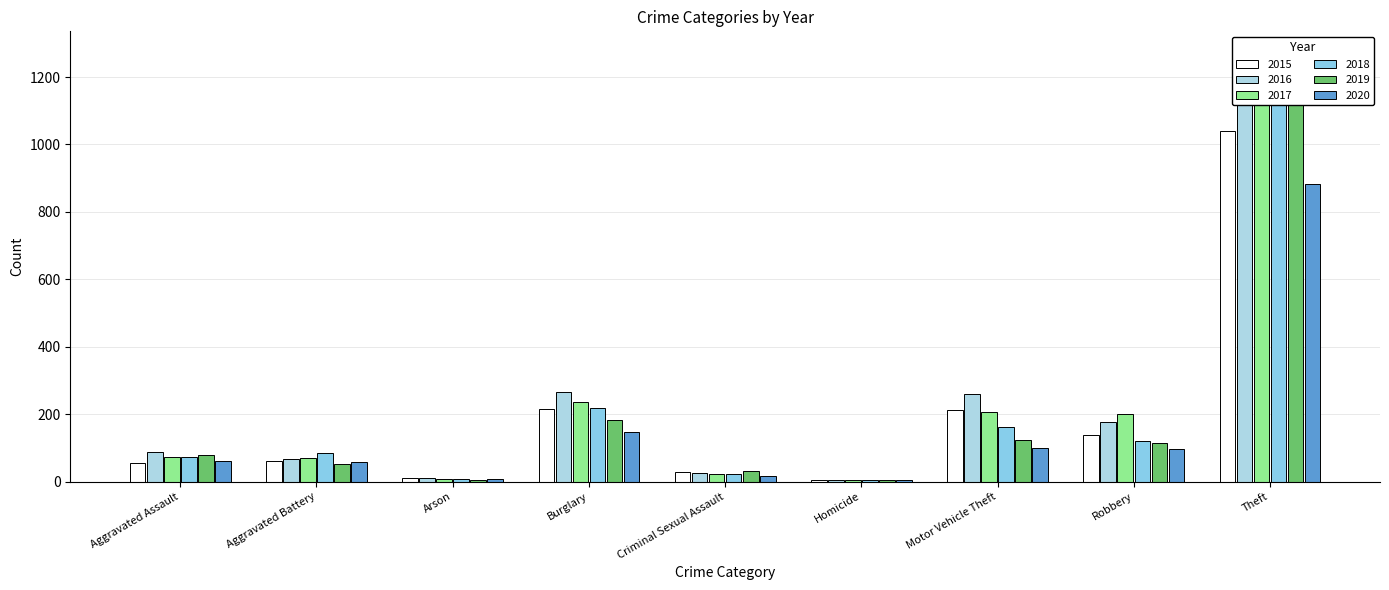

At which label does 2017 first exceed 72?

Burglary